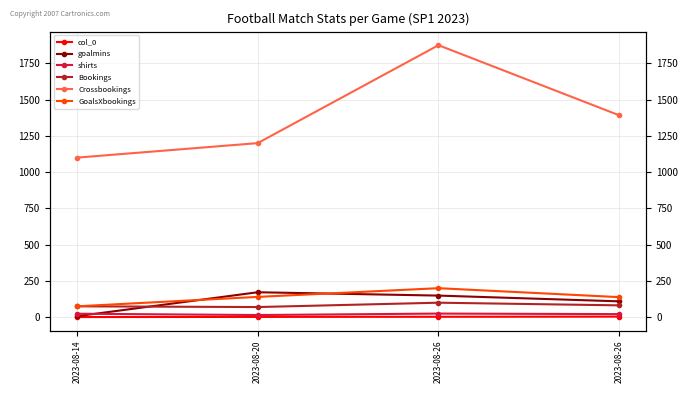

Which has a higher value, 2023-08-14 or 2023-08-26?

2023-08-26